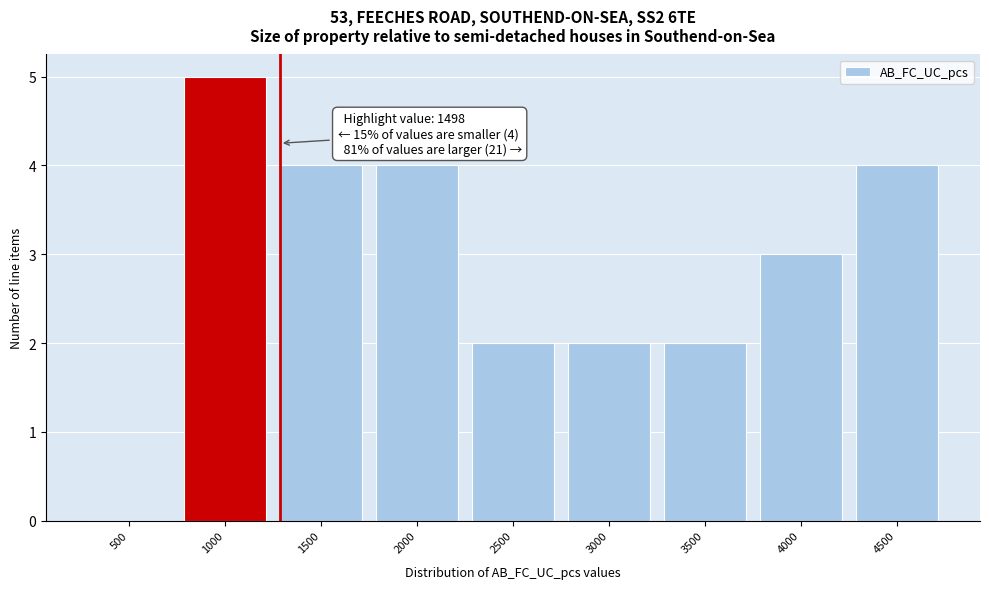

Reading left to right, list all the values displayed in this chart.

500=0	1000=5	1500=4	2000=4	2500=2	3000=2	3500=2	4000=3	4500=4